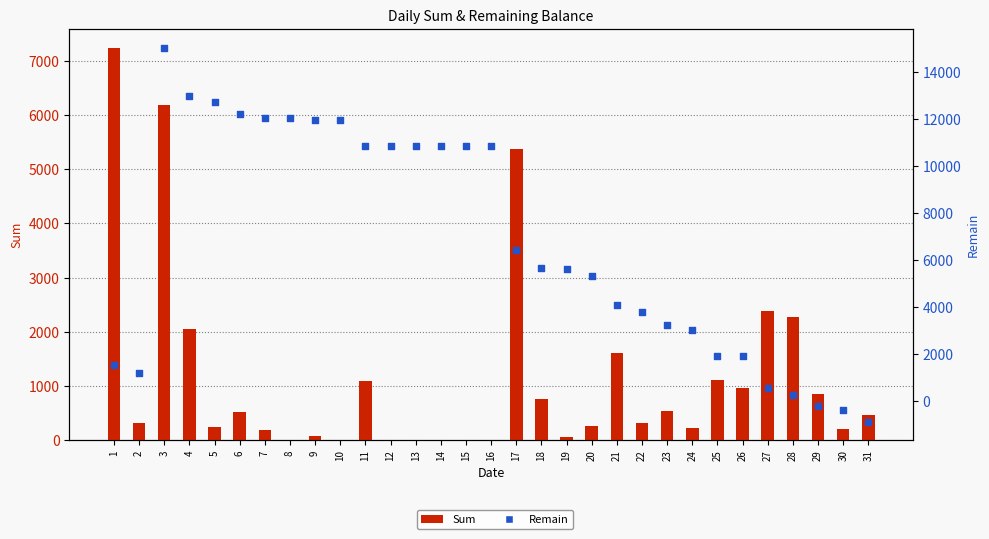

At how many categories does at least one series exceed 8295?

14